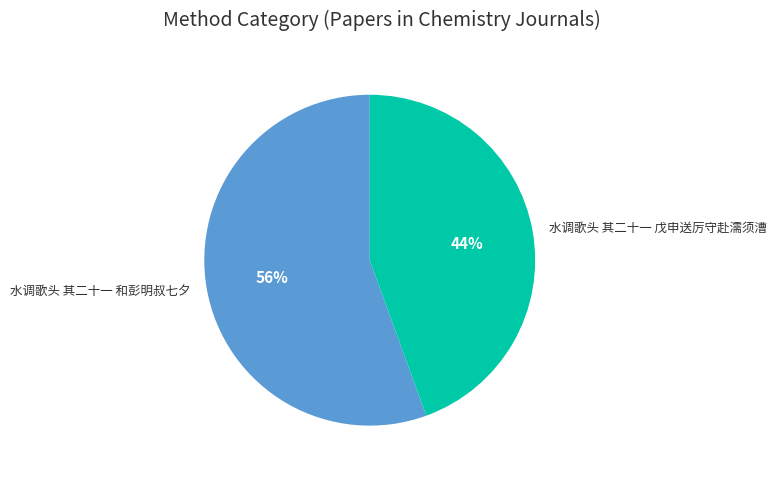

Is 水调歌头 其二十一 戊申送厉守赴濡须漕 the majority of the pie?

No